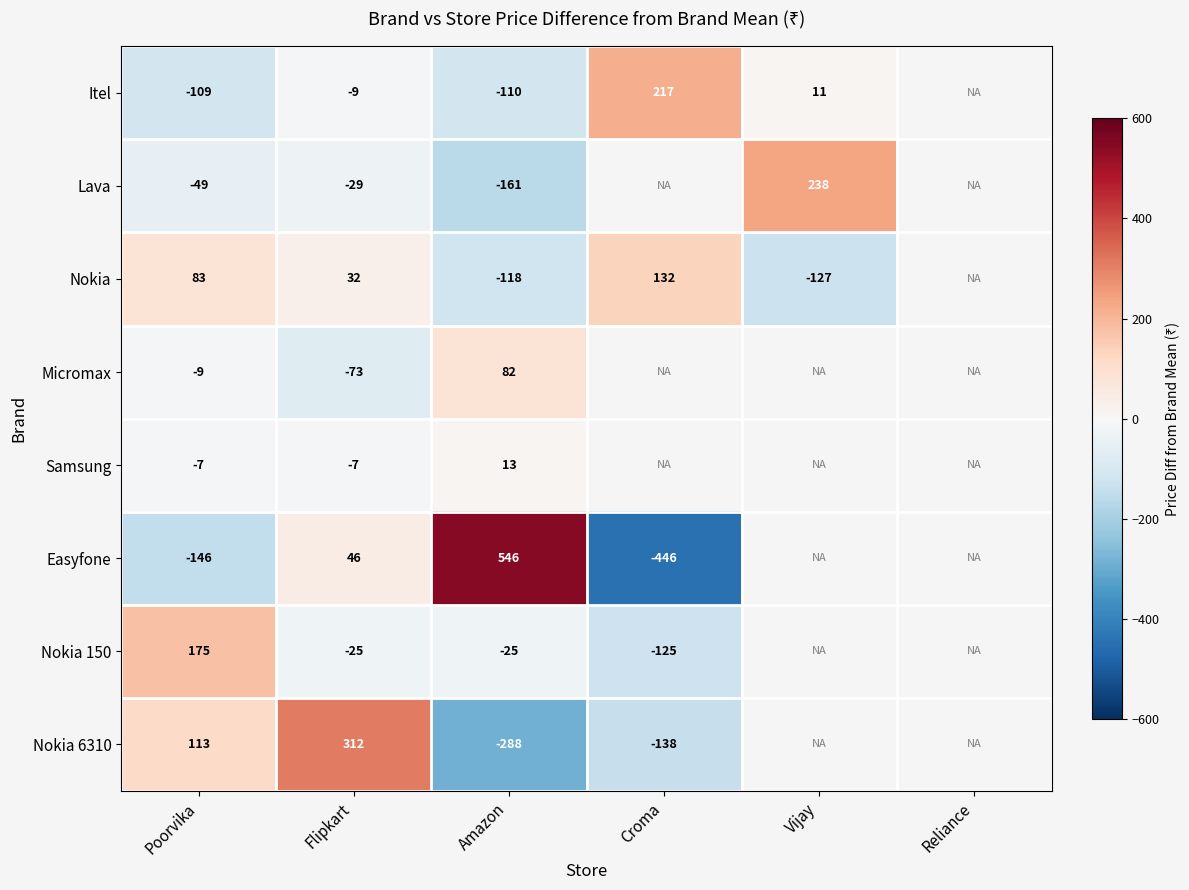

How many data points does each series have?

6